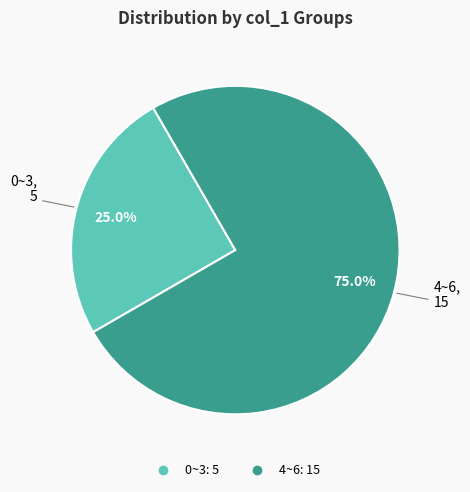

Does any single category account for the majority?

Yes